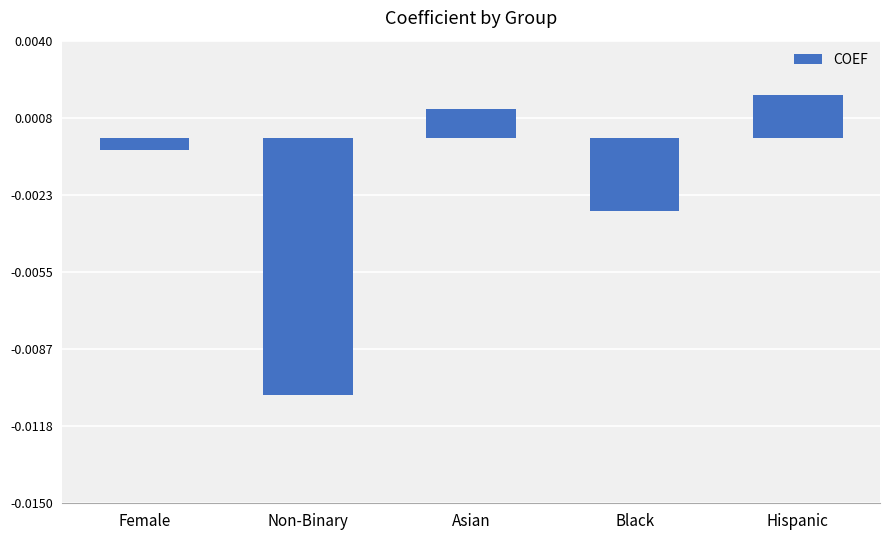

Are the bars grouped side by side (vs. stacked)?

No